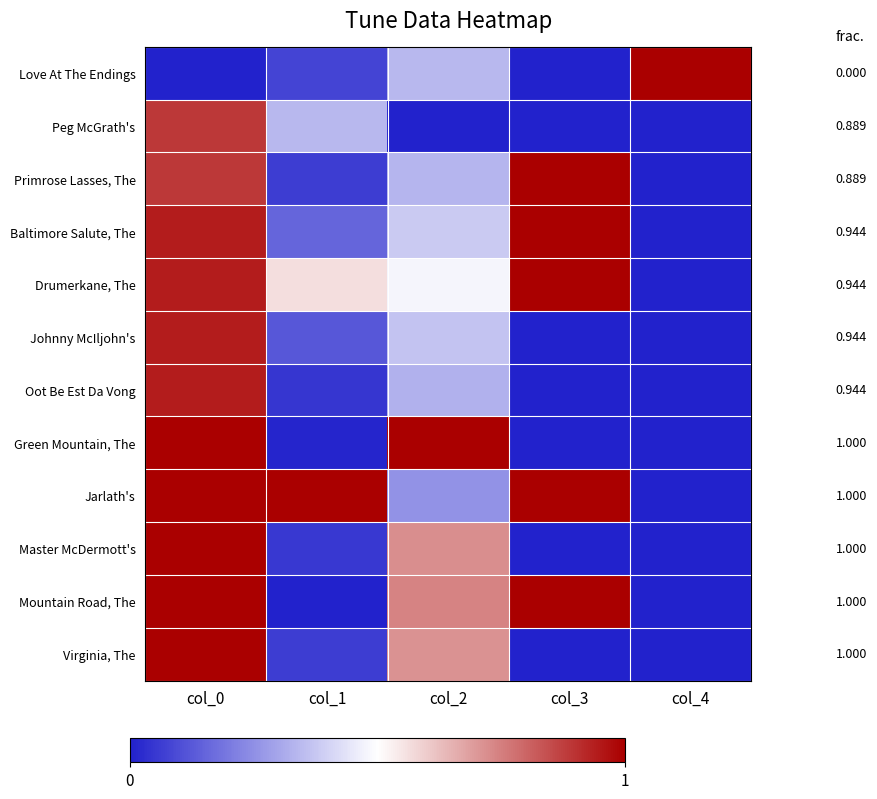

Between col_1 and col_2, which series saw the biggest shift?

Green Mountain, The